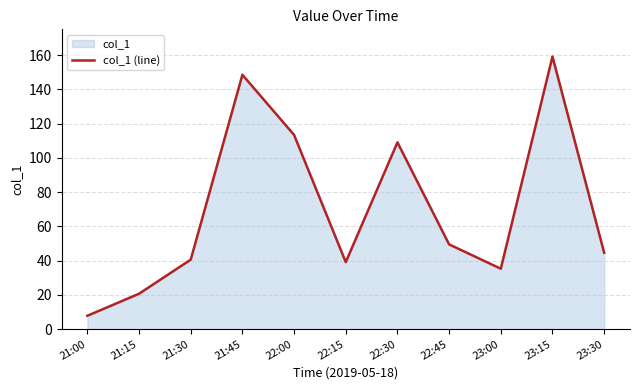

What is the label of the 9th point from the right?

21:30